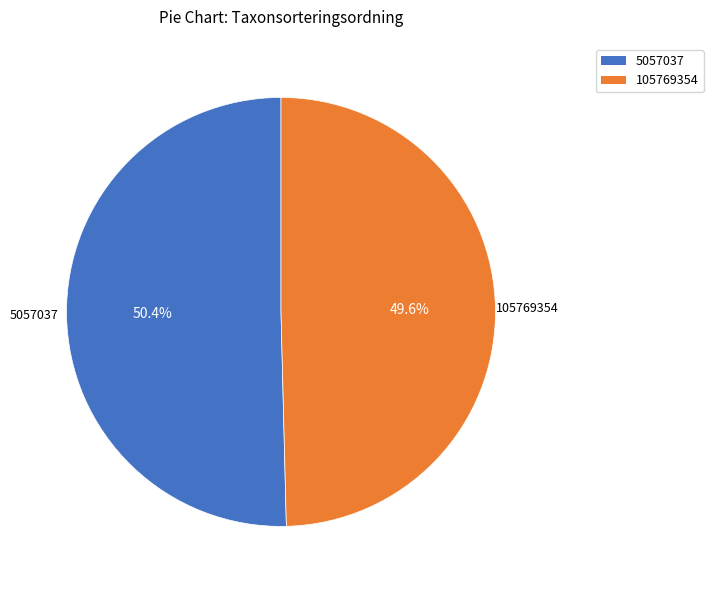

To the nearest percent, what percentage of the pie is 5057037?

50%